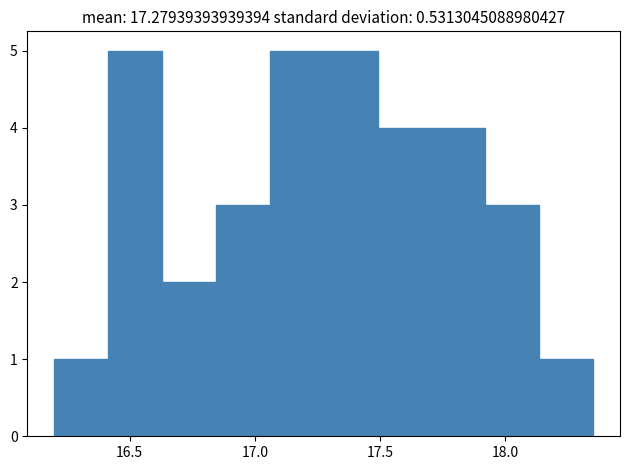

How tall is the bar that spans 17.490 to 17.705 on the x-axis? Neither the bar edges nor the heights are printed on the chart, so give them approximately, as read against the axes.

4